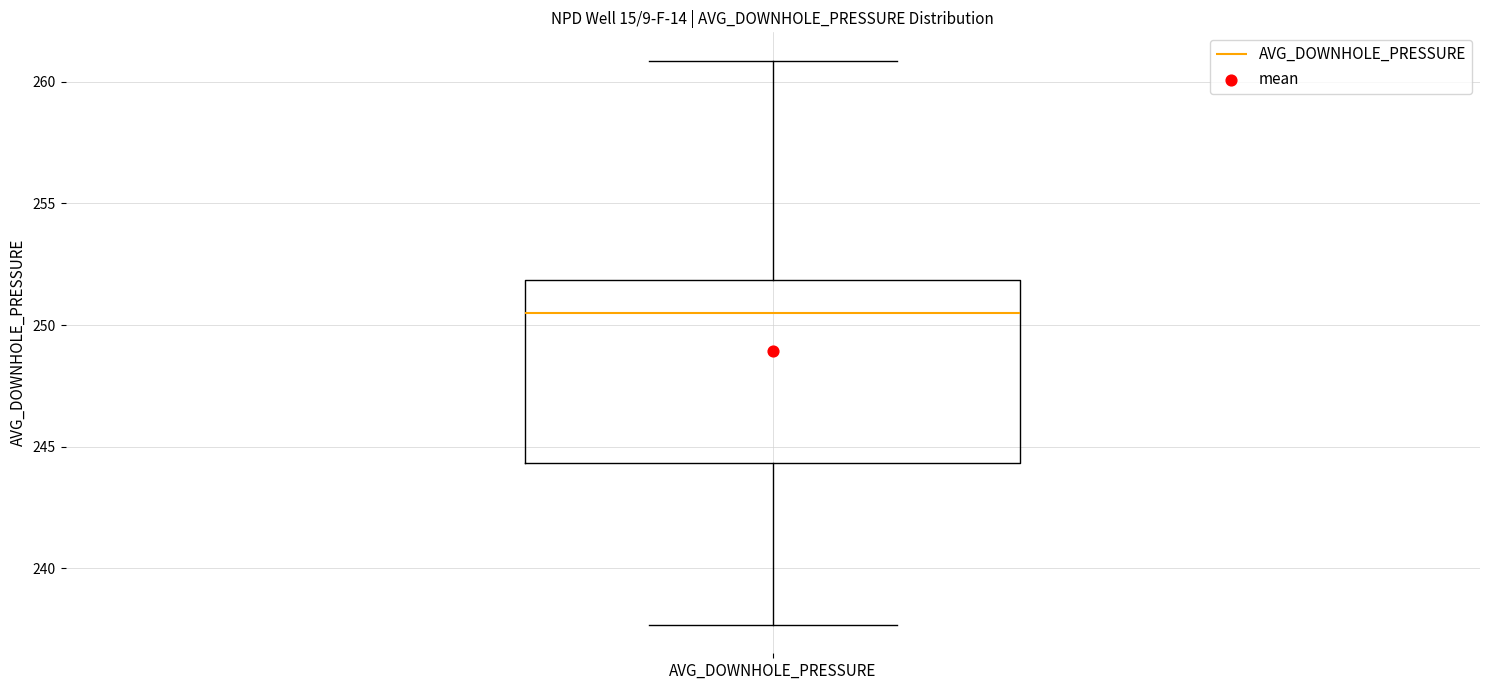

Where does the median line of the box for AVG_DOWNHOLE_PRESSURE sit on the y-axis? The values are not printed on the chart, so give them approximately, as read against the axis.

250.5